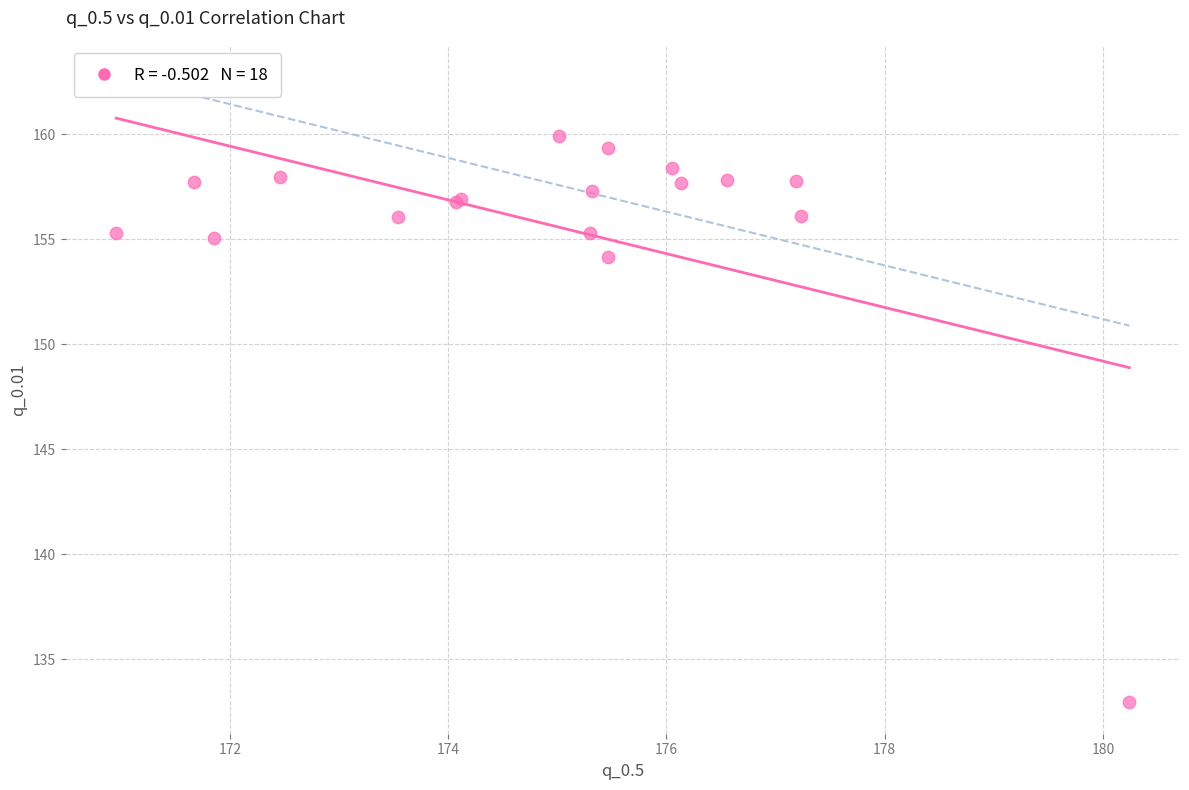

What Y value in the scatter plot is closest to 146?

154.2